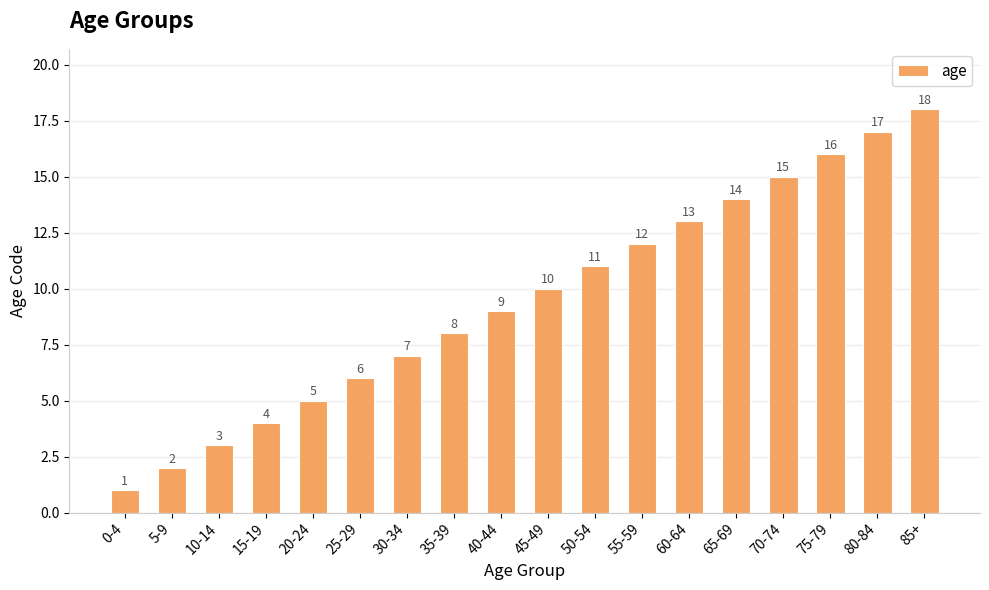

Where is the data nearest to the value 9?

40-44